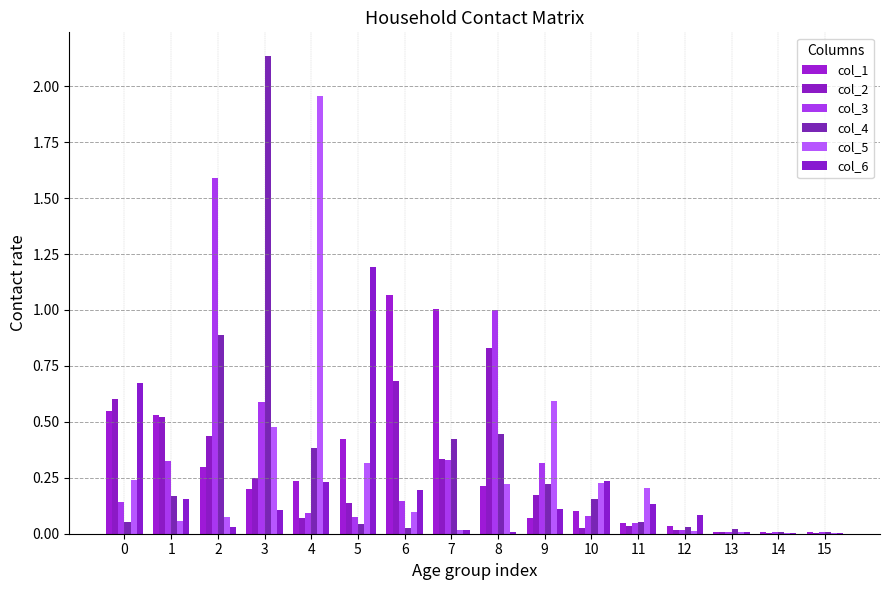

Count the number of data series in this chart.

6